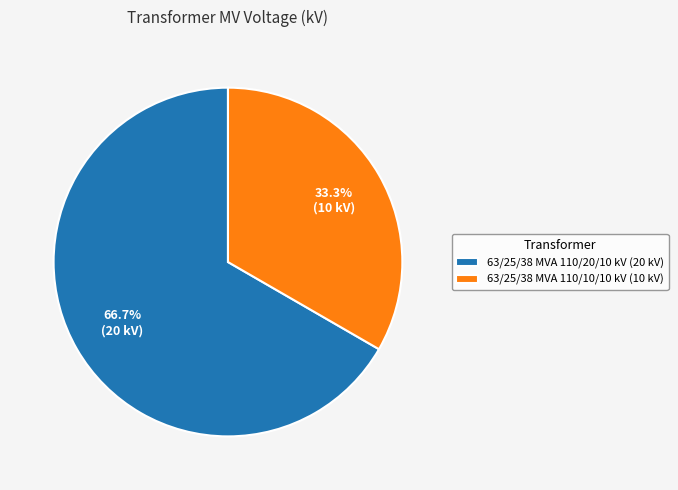

Which has a higher value, 63/25/38 MVA 110/10/10 kV or 63/25/38 MVA 110/20/10 kV?

63/25/38 MVA 110/20/10 kV